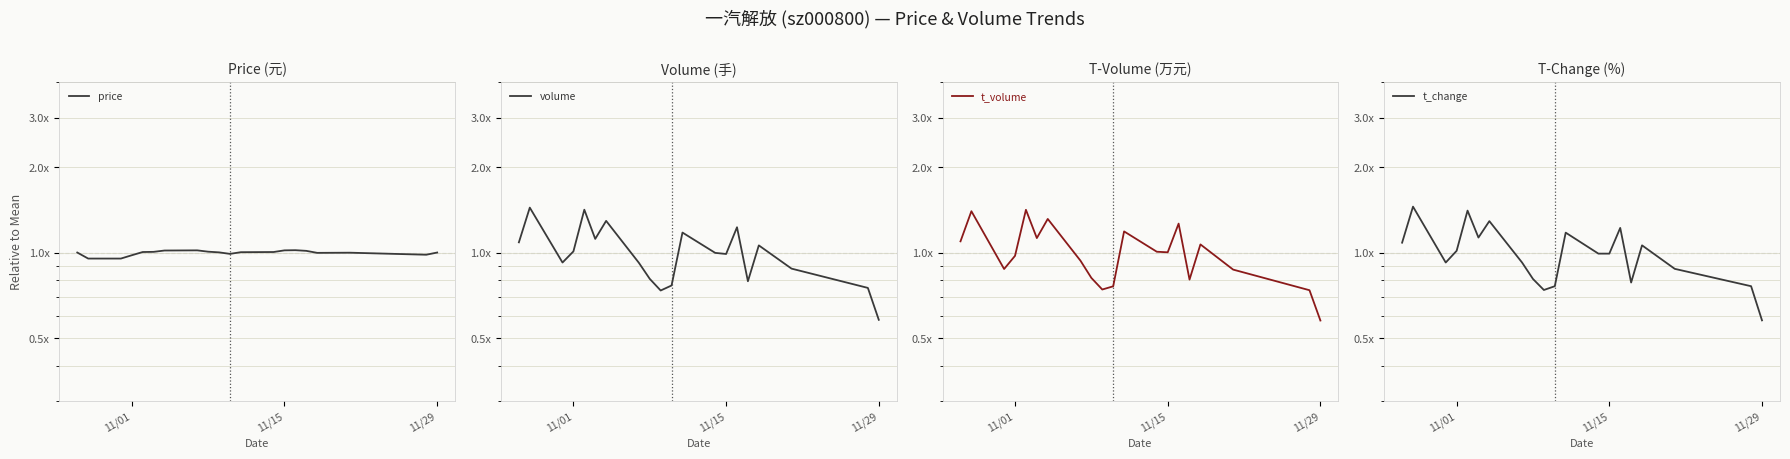

Rank the series by their maximum value, from highest to lowest.

t_change, volume, t_volume, price